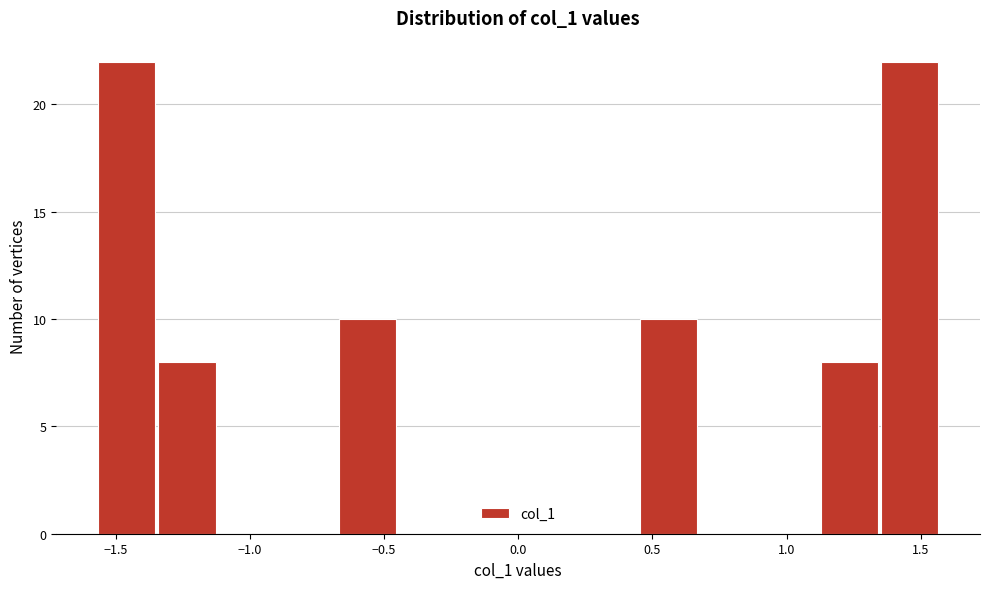

How tall is the bar that spans -1.35 to -1.10 on the x-axis? Neither the bar edges nor the heights are printed on the chart, so give them approximately, as read against the axes.

8